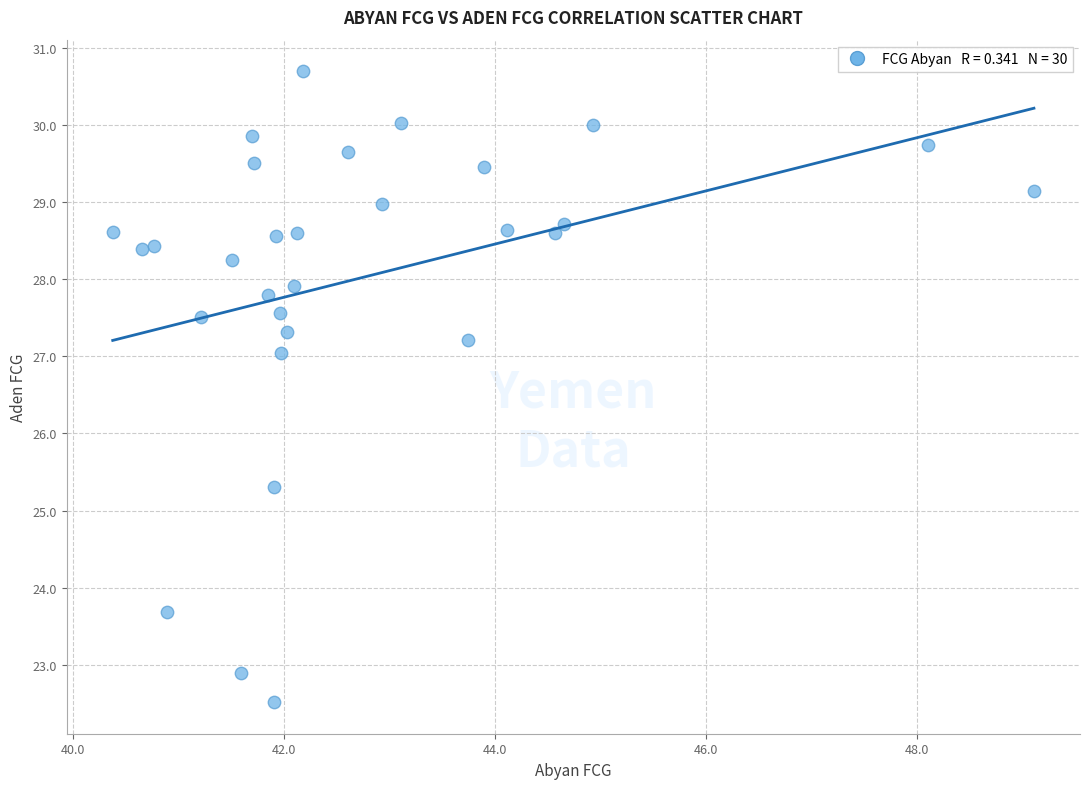

What Y value in the scatter plot is closest to 26?

25.3